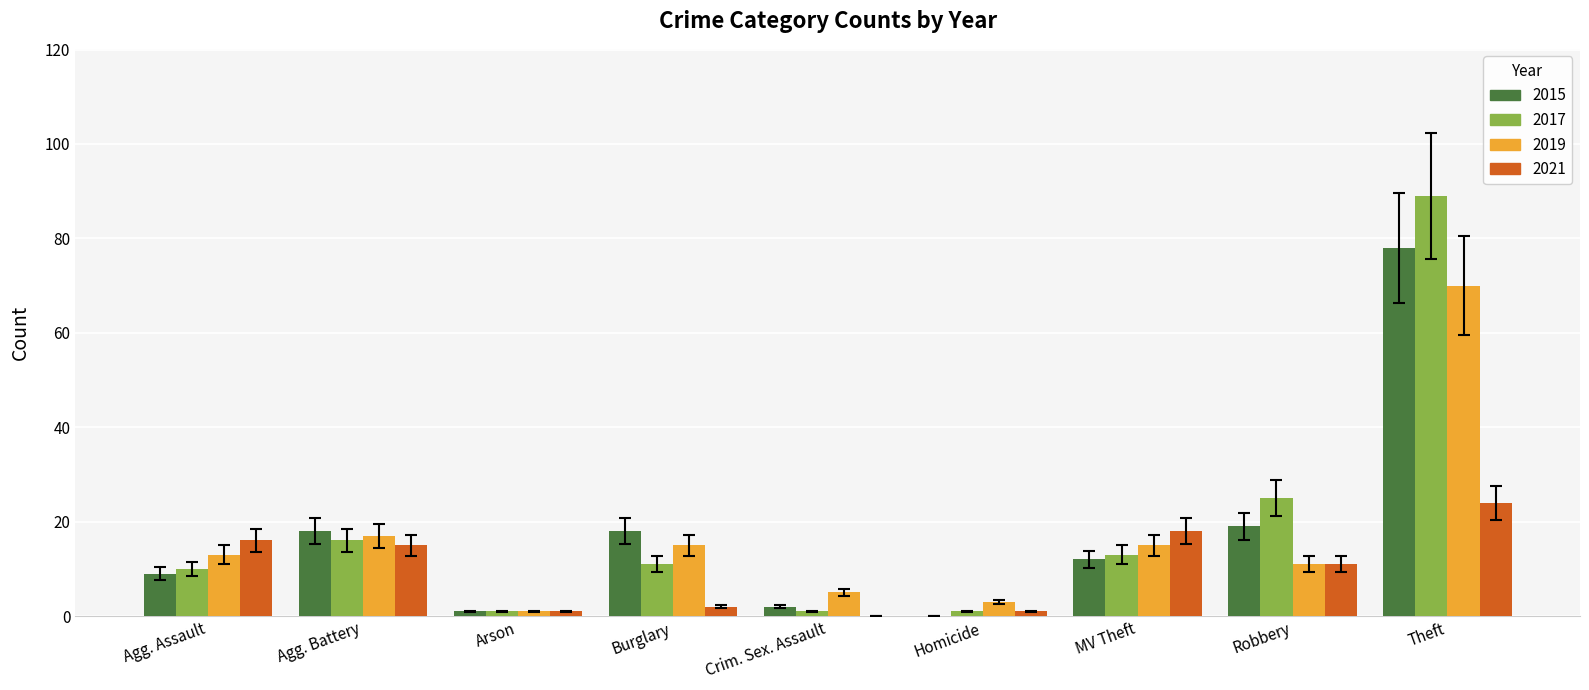

How many categories are shown in the chart?

9